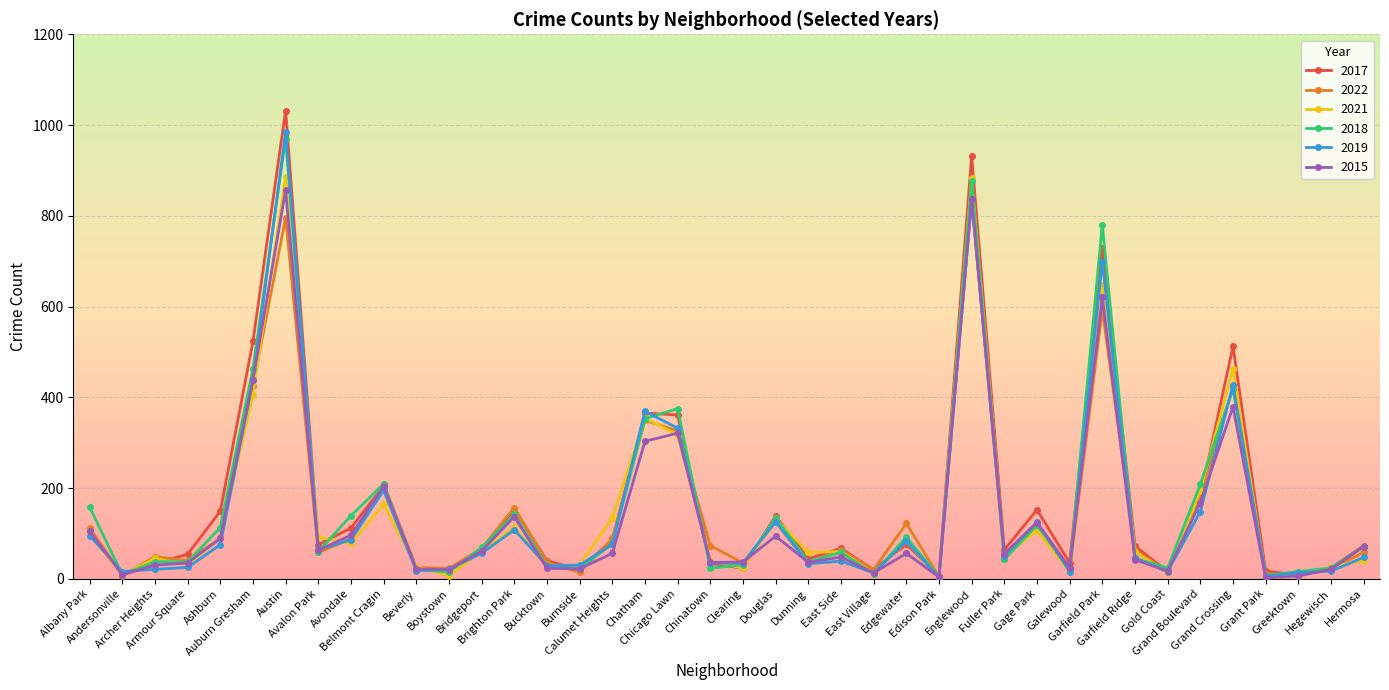

True or false: 2021 has more than 1 interior local peaks.

True